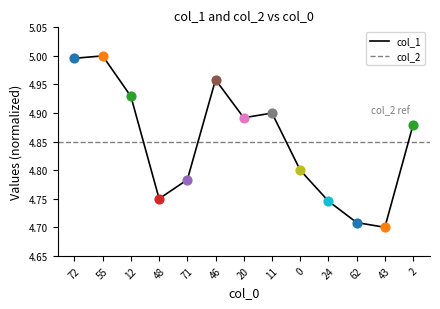

Which has a higher value, 43 or 71?

71